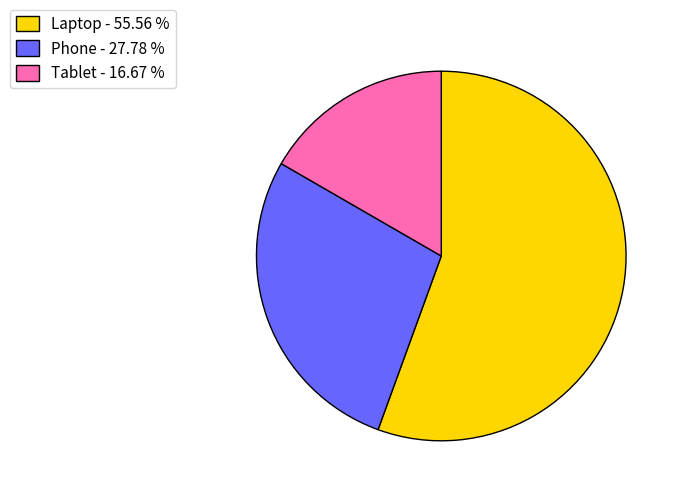

What is the ratio of the value at Phone - 27.78 % to the value at Tablet - 16.67 %?

1.7